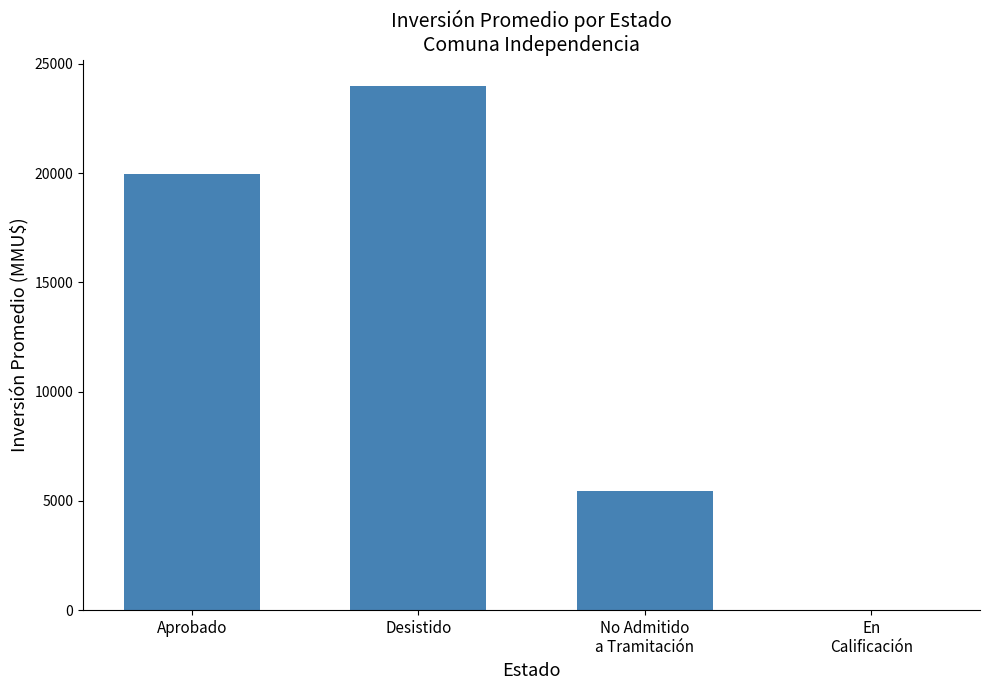

The chart shows a value of 13223.0 at Desistido. True or false?

False